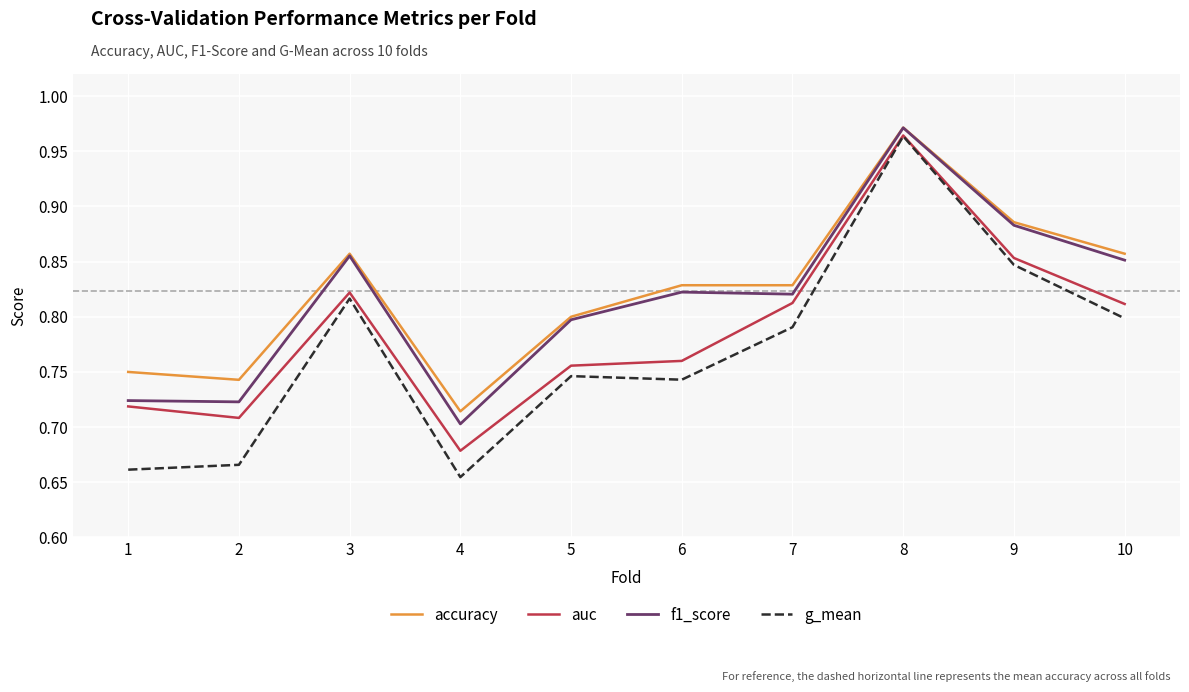

Which series has the widest spread of values?

g_mean